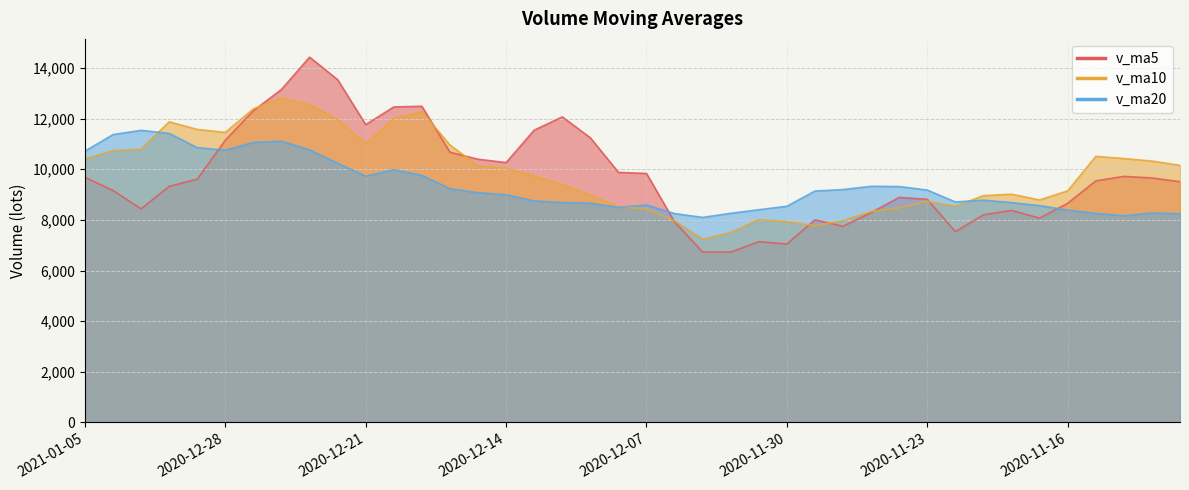

At 2020-12-10, list the series in order from largest to smallest.

v_ma5, v_ma10, v_ma20